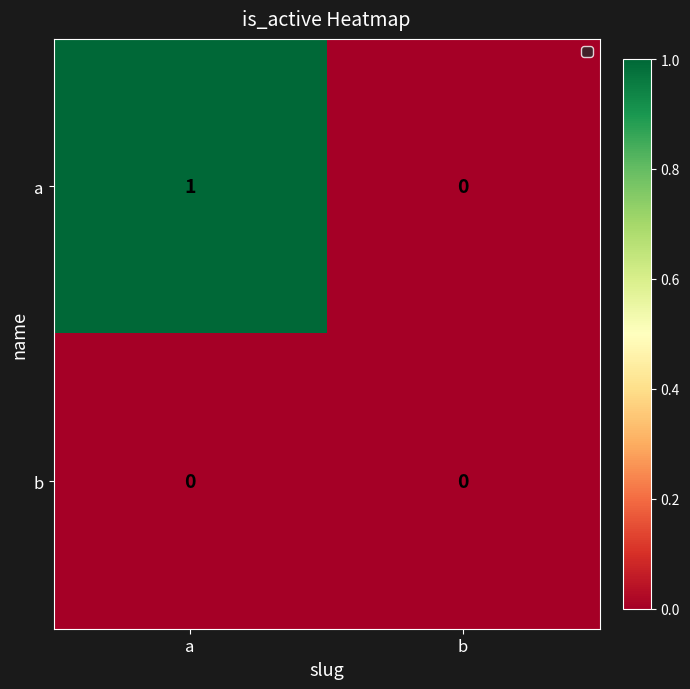

Reading left to right, what are all the values shown in this chart?

a: 1	0
b: 0	0